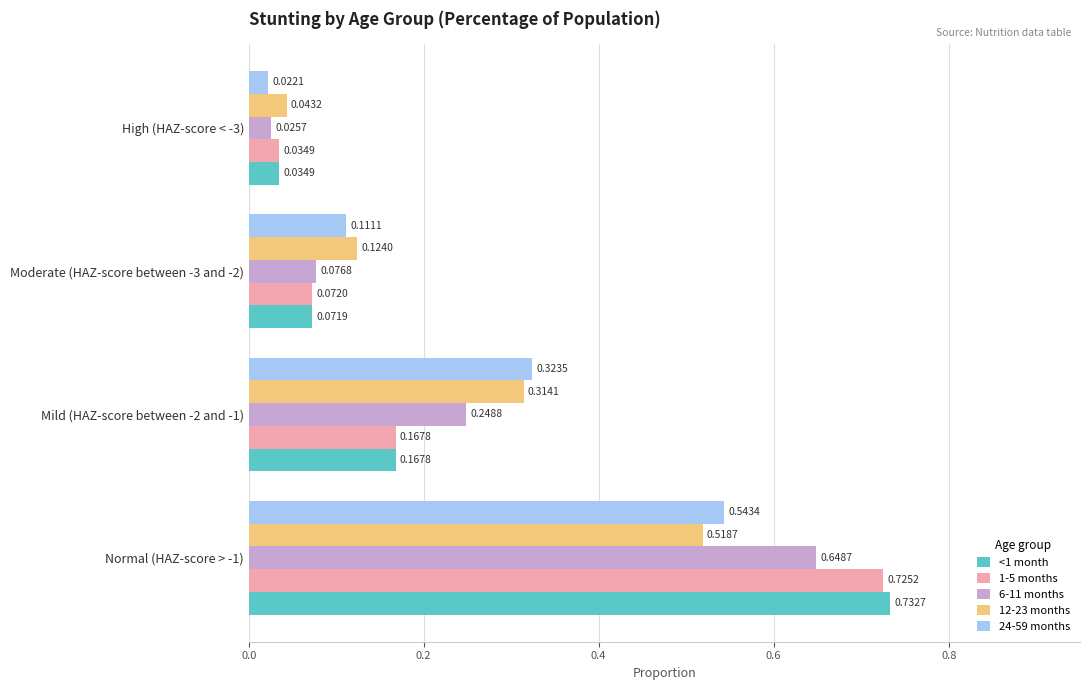

What is the sum of all 24-59 months values?

1.0